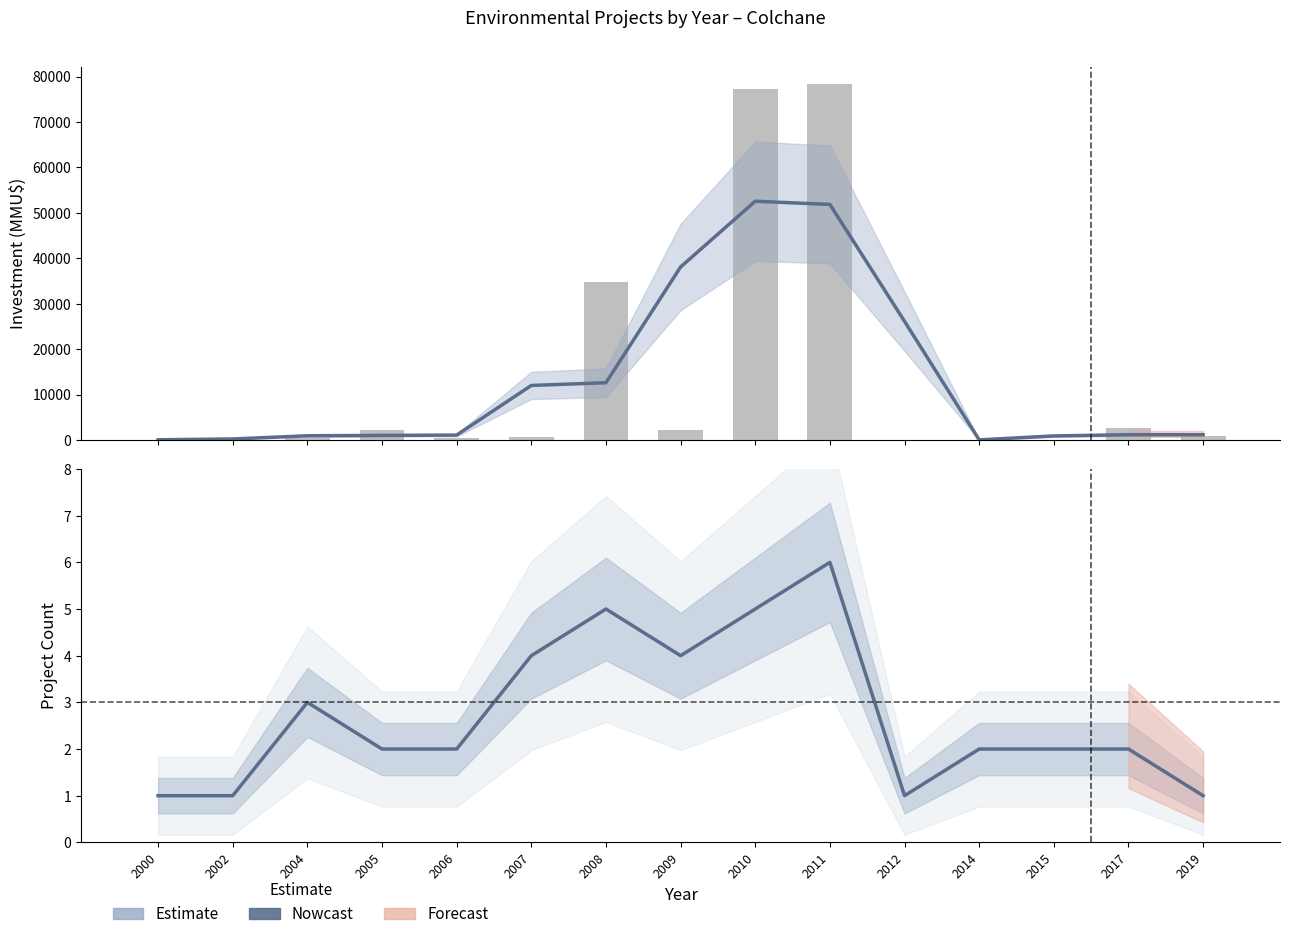

Is it true that Project Count equals 1.1 at 2017?

False